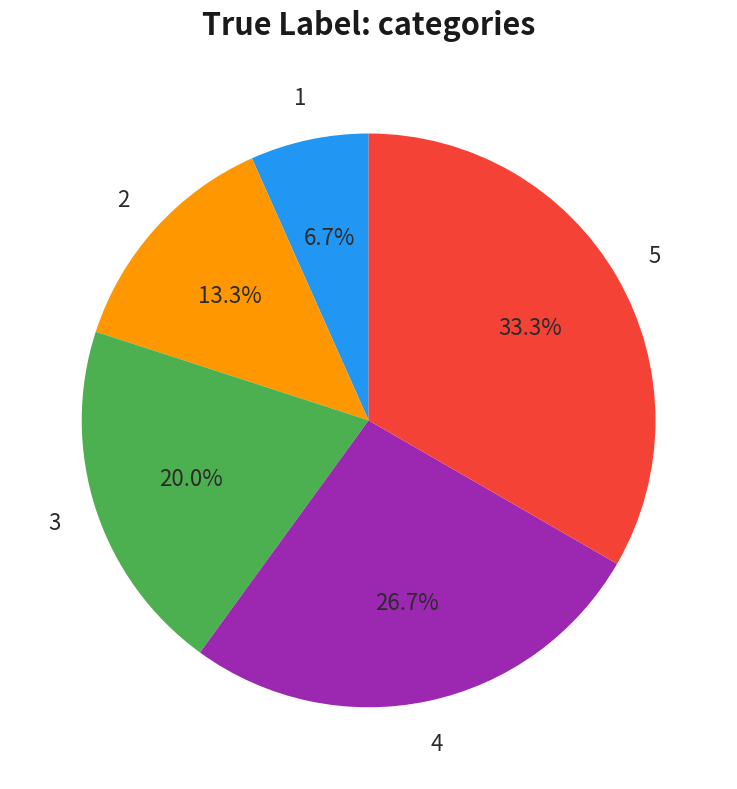

Is there any slice that represents more than half of the pie?

No